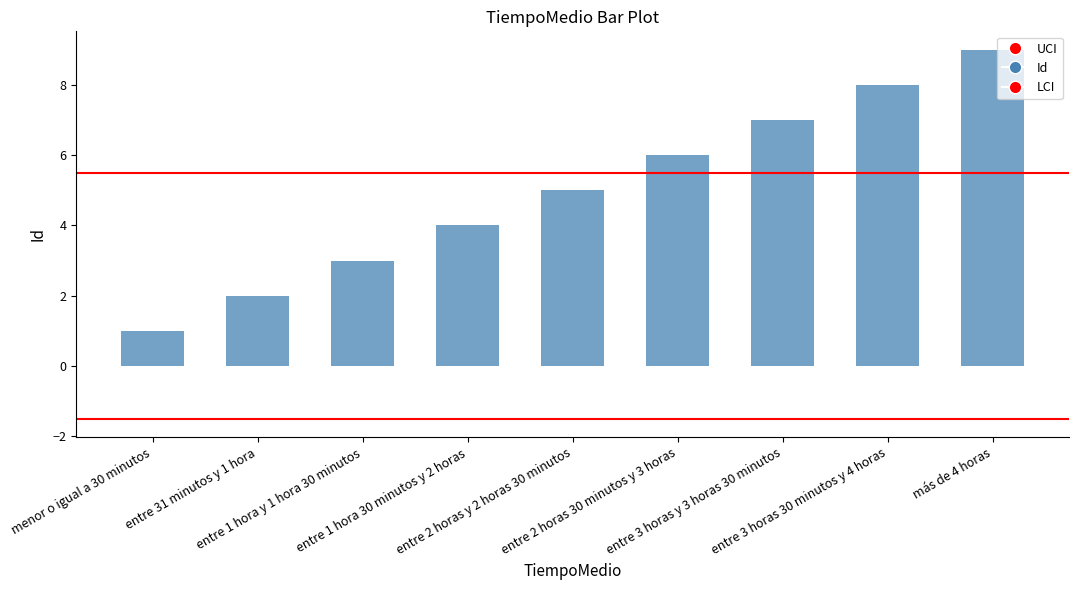

Does the chart contain any negative values?

No